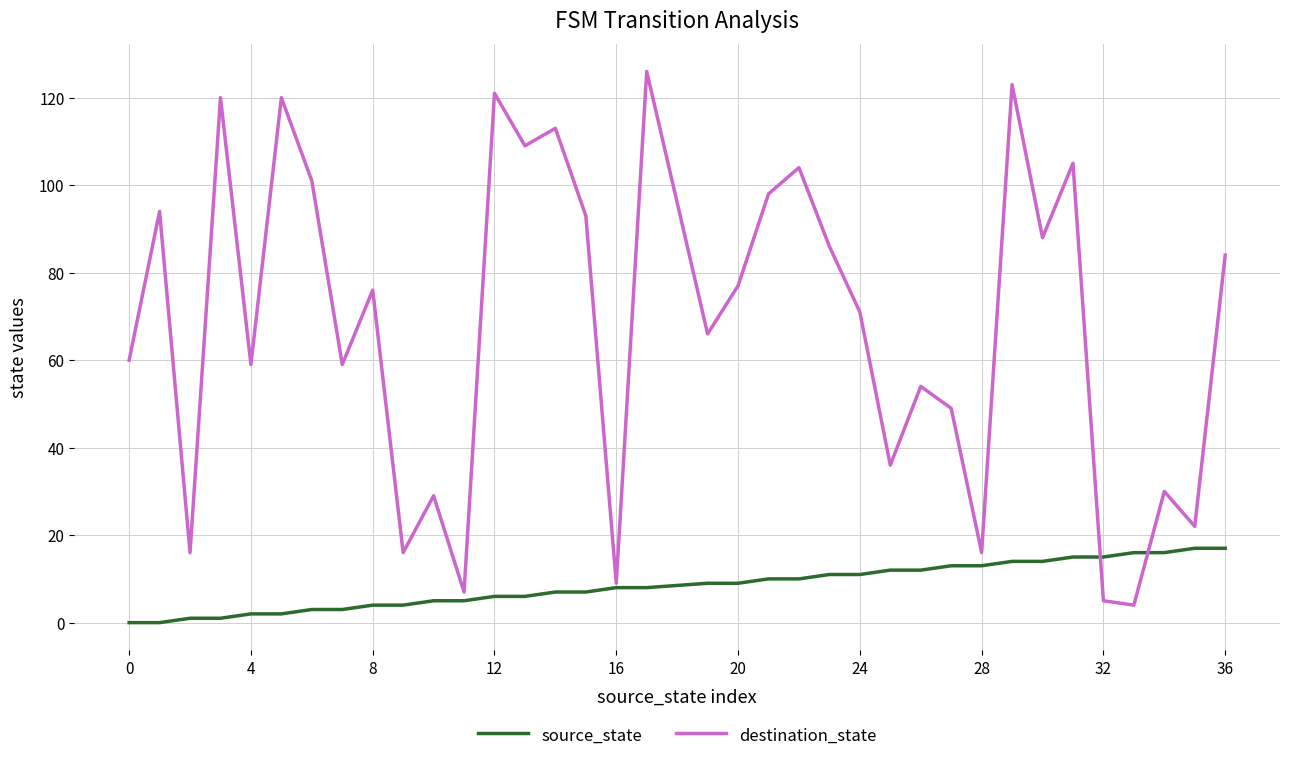

What is the greatest value displayed?

126